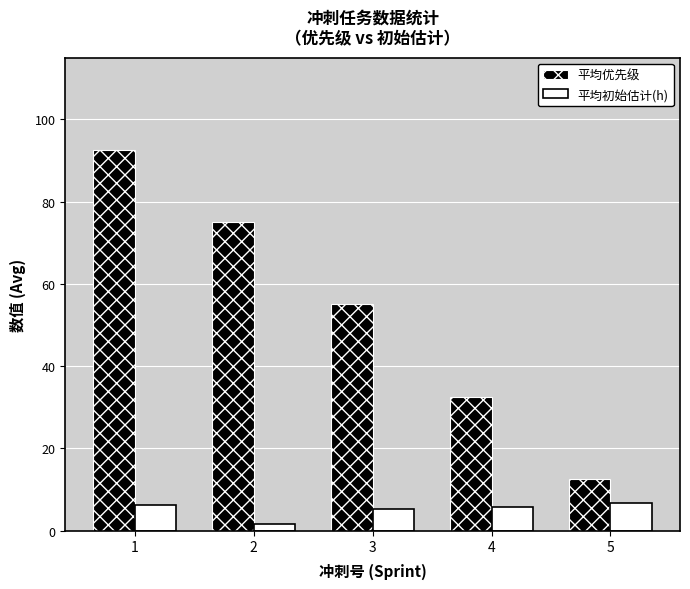

The 平均初始估计(h) series shows 1.7 at 2. True or false?

True